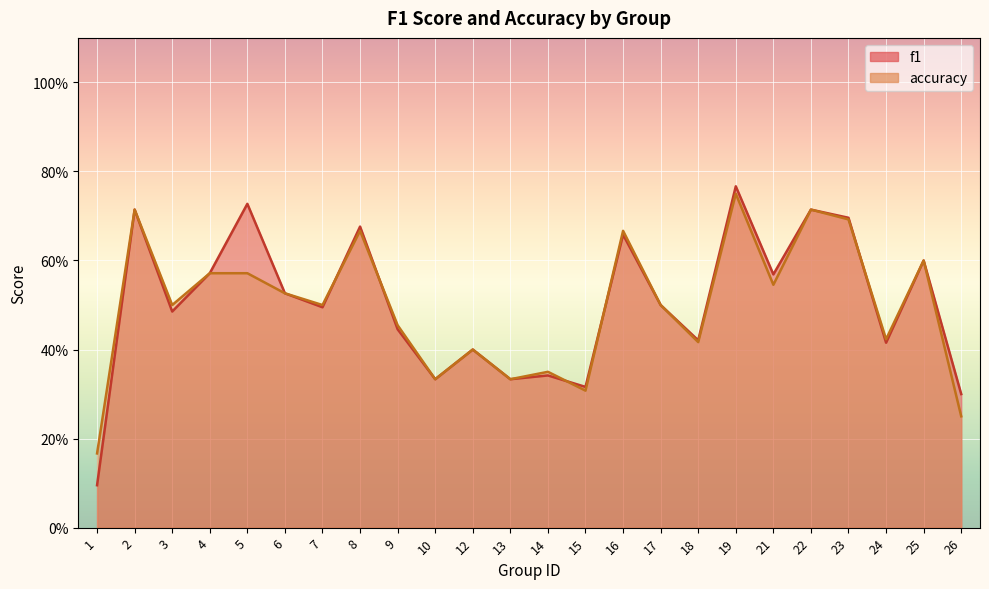

Which category has the highest value across all series?

19